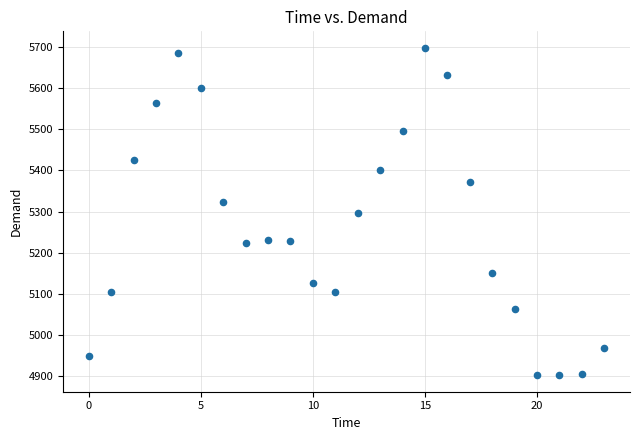

What is the range of Y values (max minus min)?

798